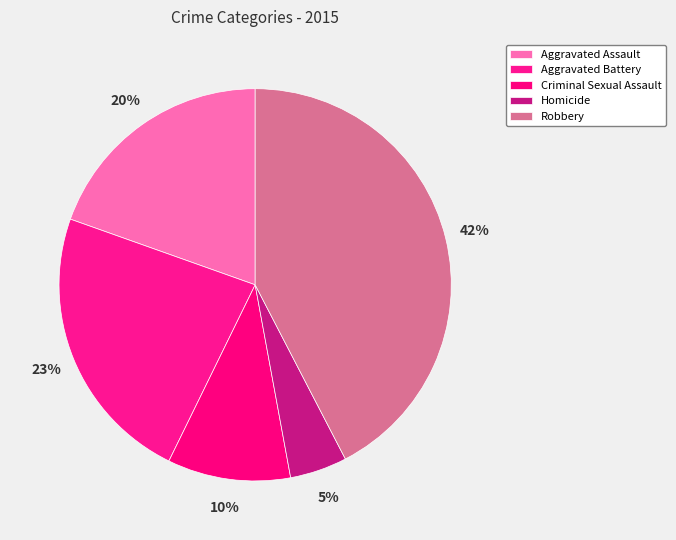

What is the largest slice in the pie chart?

Robbery